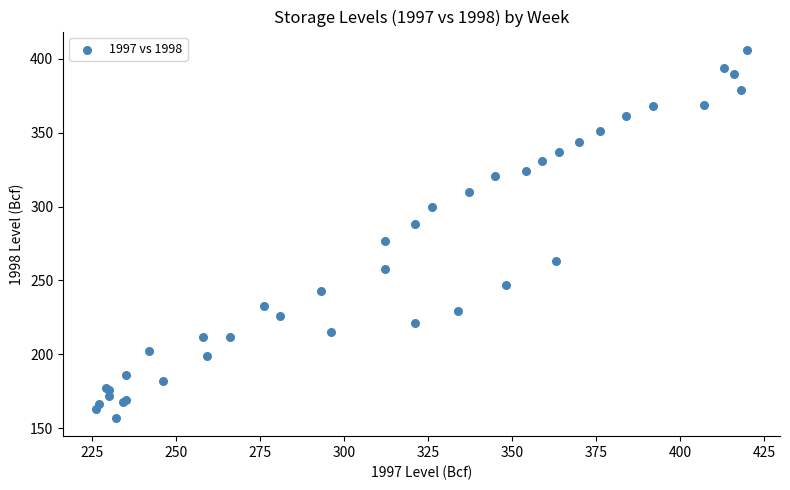

What Y value in the scatter plot is closest to 281?

277